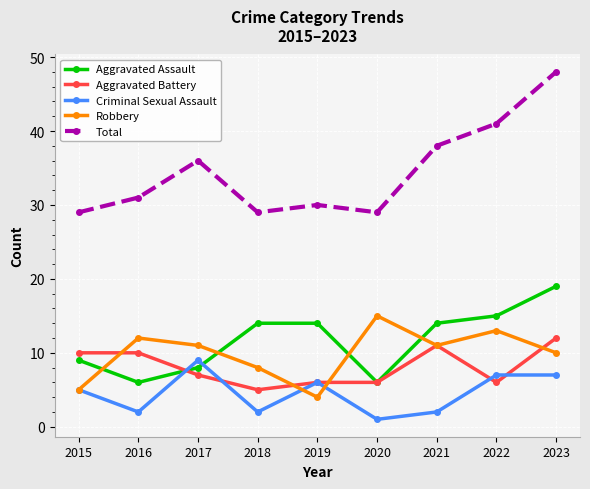

What is the minimum value shown in the chart?

1